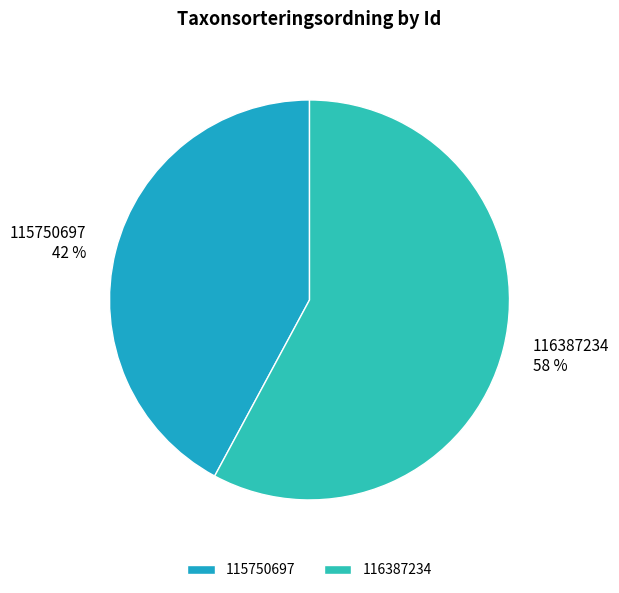

Which category has the biggest portion of the pie?

116387234